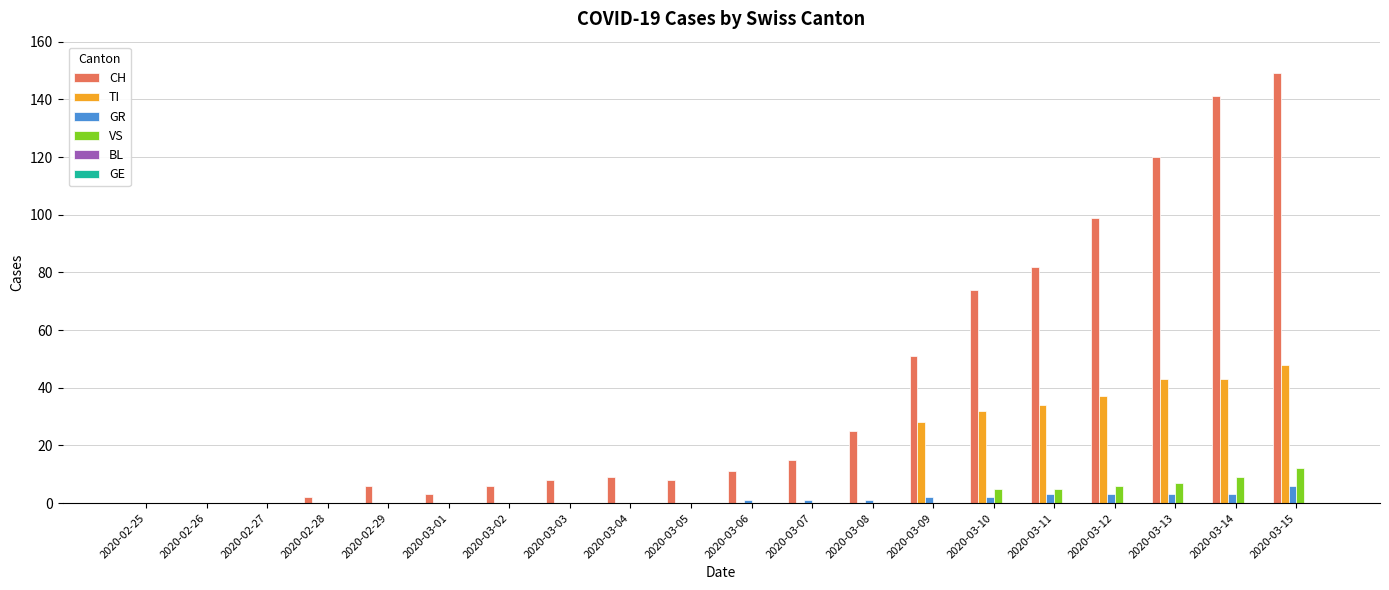

What is the sum of all VS values?

44